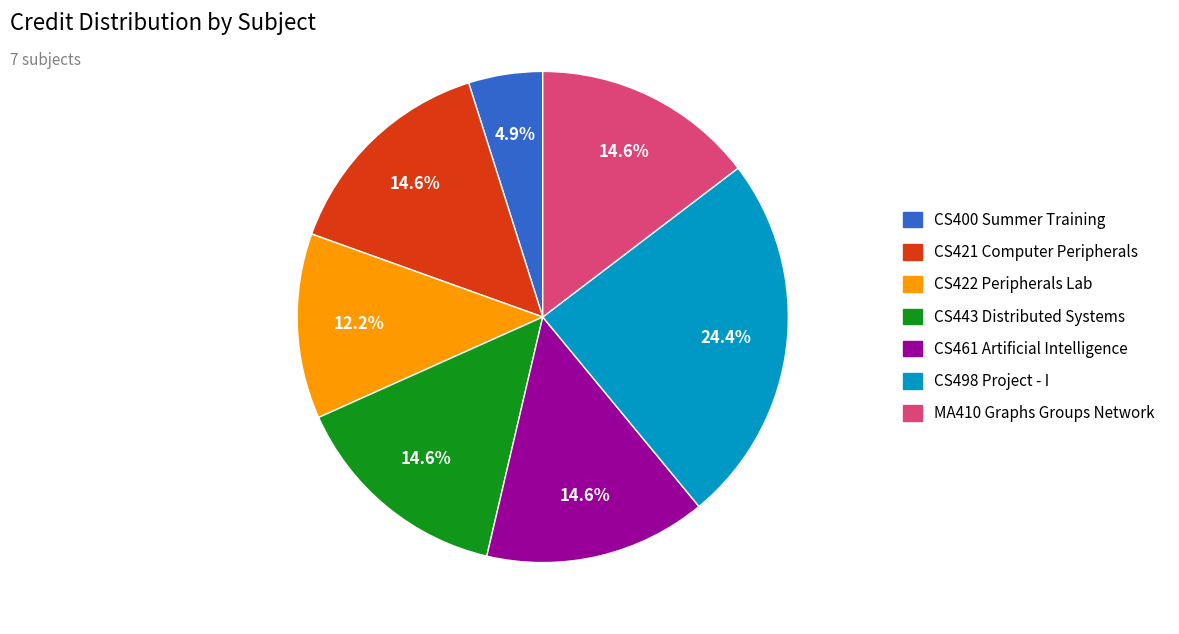

Which has a higher value, CS498 Project - I or CS443 Distributed Systems?

CS498 Project - I